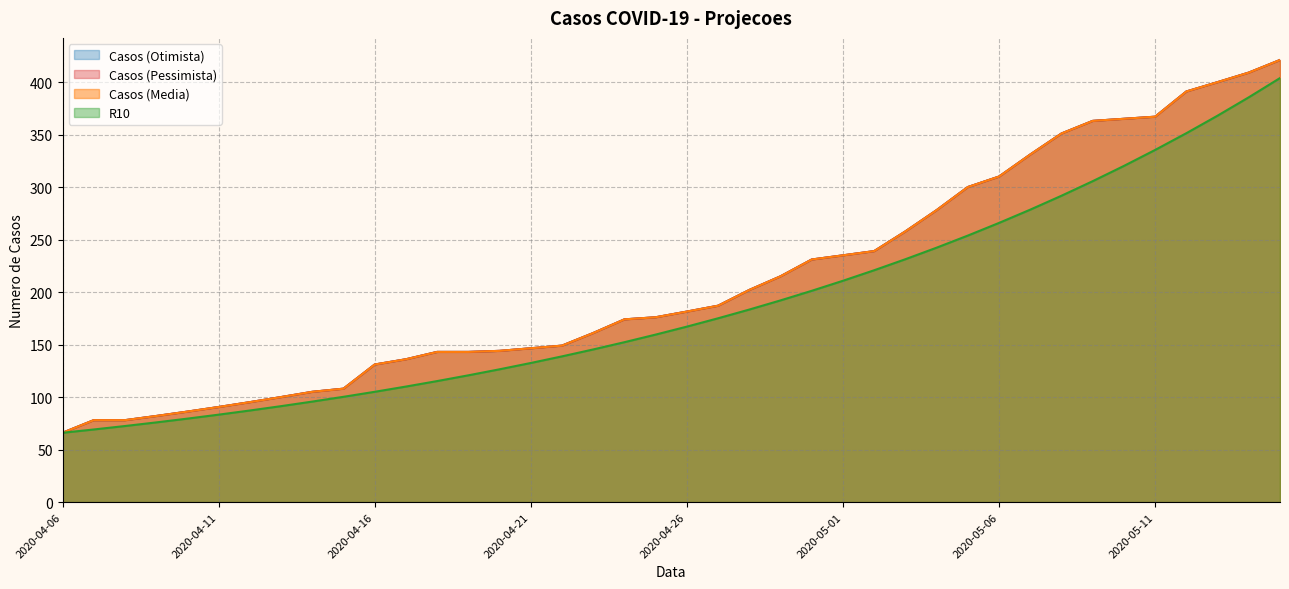

Reading left to right, list all the values displayed in this chart.

Casos (Otimista): 2020-04-06=66.0	2020-04-07=78.0	2020-04-08=78.0	2020-04-09=82.0	2020-04-10=86.2	2020-04-11=90.5	2020-04-12=95.2	2020-04-13=100.0	2020-04-14=105.0	2020-04-15=108.0	2020-04-16=131.0	2020-04-17=136.0	2020-04-18=143.0	2020-04-19=143.0	2020-04-20=144.0	2020-04-21=146.5	2020-04-22=149.0	2020-04-23=161.0	2020-04-24=174.0	2020-04-25=176.0	2020-04-26=181.4	2020-04-27=187.0	2020-04-28=202.0	2020-04-29=215.0	2020-04-30=231.0	2020-05-01=235.0	2020-05-02=239.0	2020-05-03=257.8	2020-05-04=278.0	2020-05-05=300.0	2020-05-06=310.0	2020-05-07=331.0	2020-05-08=351.0	2020-05-09=363.0	2020-05-10=365.0	2020-05-11=367.0	2020-05-12=391.0	2020-05-13=399.9	2020-05-14=409.0	2020-05-15=421.0
Casos (Pessimista): 2020-04-06=66.0	2020-04-07=78.0	2020-04-08=78.0	2020-04-09=82.0	2020-04-10=86.2	2020-04-11=90.5	2020-04-12=95.2	2020-04-13=100.0	2020-04-14=105.0	2020-04-15=108.0	2020-04-16=131.0	2020-04-17=136.0	2020-04-18=143.0	2020-04-19=143.0	2020-04-20=144.0	2020-04-21=146.5	2020-04-22=149.0	2020-04-23=161.0	2020-04-24=174.0	2020-04-25=176.0	2020-04-26=181.4	2020-04-27=187.0	2020-04-28=202.0	2020-04-29=215.0	2020-04-30=231.0	2020-05-01=235.0	2020-05-02=239.0	2020-05-03=257.8	2020-05-04=278.0	2020-05-05=300.0	2020-05-06=310.0	2020-05-07=331.0	2020-05-08=351.0	2020-05-09=363.0	2020-05-10=365.0	2020-05-11=367.0	2020-05-12=391.0	2020-05-13=399.9	2020-05-14=409.0	2020-05-15=421.0
Casos (Media): 2020-04-06=66.0	2020-04-07=78.0	2020-04-08=78.0	2020-04-09=82.0	2020-04-10=86.2	2020-04-11=90.5	2020-04-12=95.2	2020-04-13=100.0	2020-04-14=105.0	2020-04-15=108.0	2020-04-16=131.0	2020-04-17=136.0	2020-04-18=143.0	2020-04-19=143.0	2020-04-20=144.0	2020-04-21=146.5	2020-04-22=149.0	2020-04-23=161.0	2020-04-24=174.0	2020-04-25=176.0	2020-04-26=181.4	2020-04-27=187.0	2020-04-28=202.0	2020-04-29=215.0	2020-04-30=231.0	2020-05-01=235.0	2020-05-02=239.0	2020-05-03=257.8	2020-05-04=278.0	2020-05-05=300.0	2020-05-06=310.0	2020-05-07=331.0	2020-05-08=351.0	2020-05-09=363.0	2020-05-10=365.0	2020-05-11=367.0	2020-05-12=391.0	2020-05-13=399.9	2020-05-14=409.0	2020-05-15=421.0
R10: 2020-04-06=66.0	2020-04-07=69.1	2020-04-08=72.4	2020-04-09=75.9	2020-04-10=79.5	2020-04-11=83.3	2020-04-12=87.2	2020-04-13=91.4	2020-04-14=95.7	2020-04-15=100.2	2020-04-16=105.0	2020-04-17=110.0	2020-04-18=115.2	2020-04-19=120.7	2020-04-20=126.5	2020-04-21=132.5	2020-04-22=138.8	2020-04-23=145.4	2020-04-24=152.3	2020-04-25=159.5	2020-04-26=167.1	2020-04-27=175.0	2020-04-28=183.4	2020-04-29=192.1	2020-04-30=201.2	2020-05-01=210.8	2020-05-02=220.8	2020-05-03=231.3	2020-05-04=242.3	2020-05-05=253.8	2020-05-06=265.9	2020-05-07=278.5	2020-05-08=291.7	2020-05-09=305.6	2020-05-10=320.1	2020-05-11=335.3	2020-05-12=351.3	2020-05-13=368.0	2020-05-14=385.5	2020-05-15=403.8